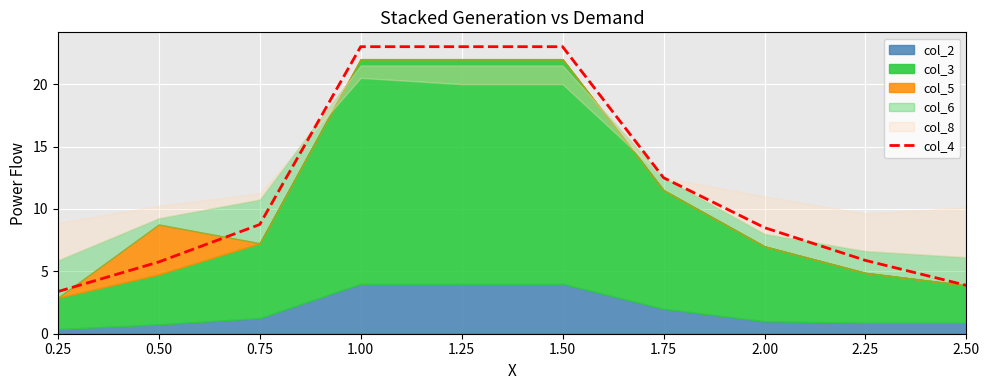

Where does the data first go above 8?

0.75